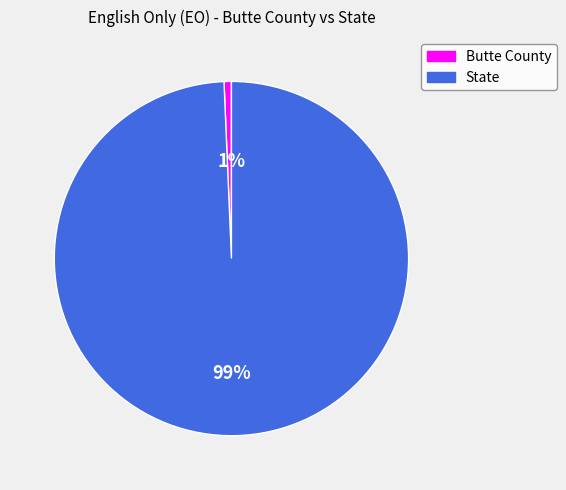

To the nearest percent, what percentage of the pie is Butte County?

1%